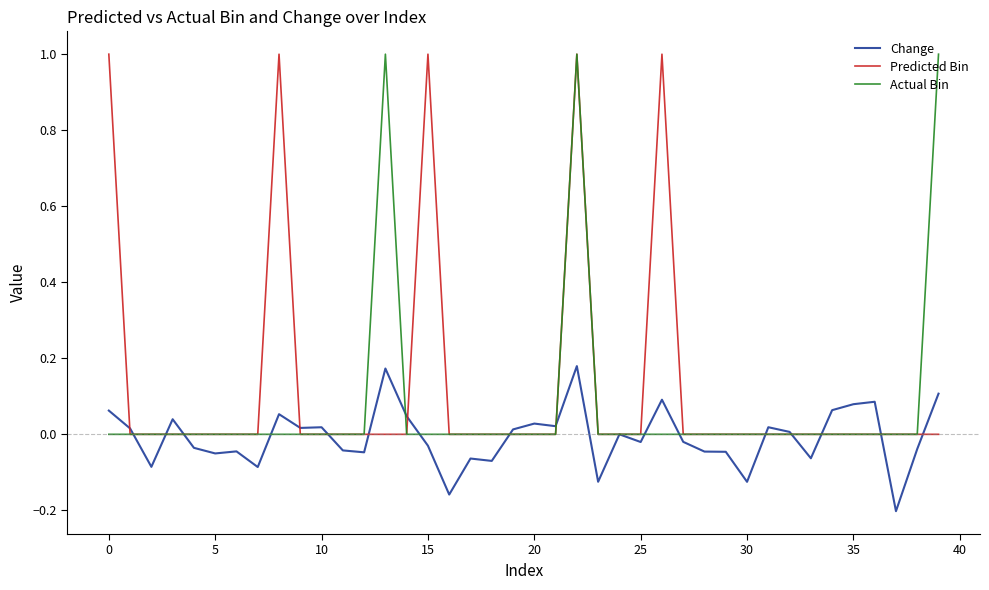

In Change, how many points are higher than both neighbors (excluding endpoints)?

12